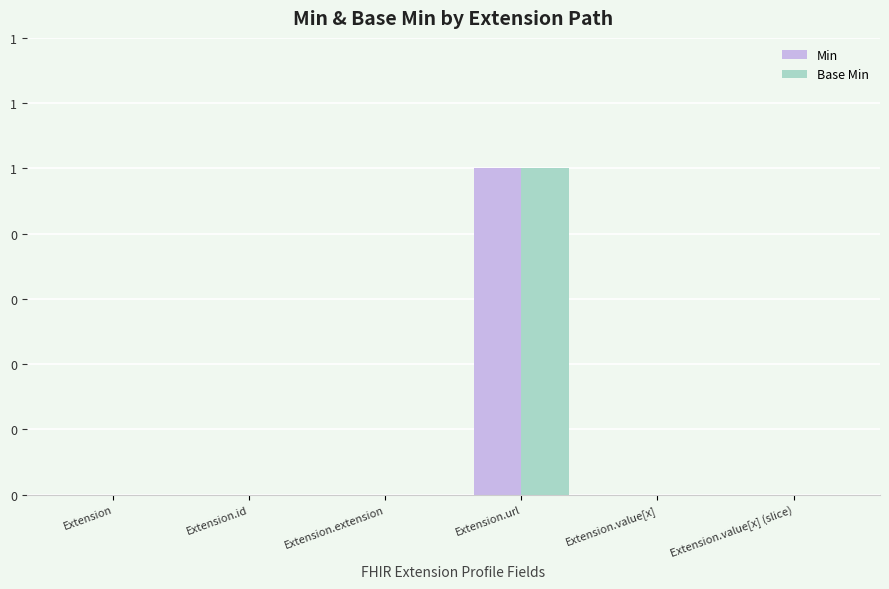

Rank the series by their maximum value, from lowest to highest.

Min, Base Min